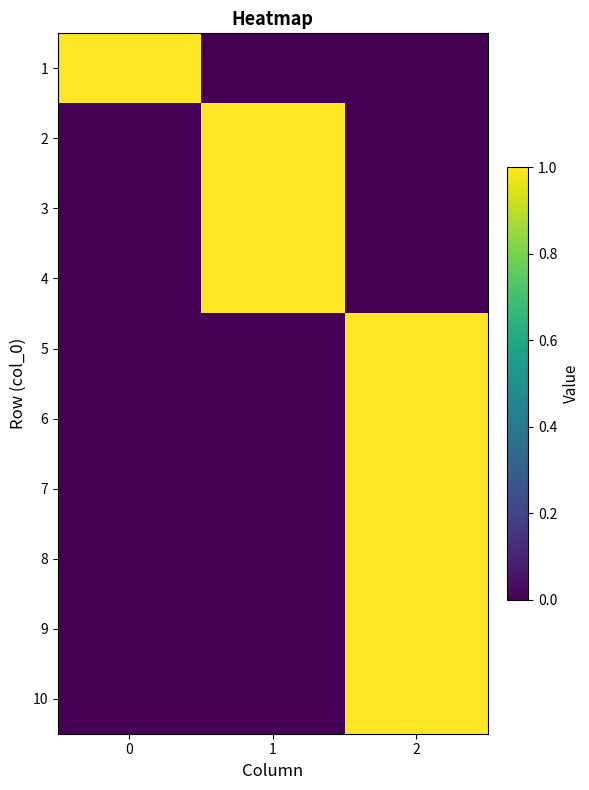

Reading left to right, what are all the values shown in this chart?

row_0: 0=1	1=0	2=0
row_1: 0=0	1=1	2=0
row_2: 0=0	1=1	2=0
row_3: 0=0	1=1	2=0
row_4: 0=0	1=0	2=1
row_5: 0=0	1=0	2=1
row_6: 0=0	1=0	2=1
row_7: 0=0	1=0	2=1
row_8: 0=0	1=0	2=1
row_9: 0=0	1=0	2=1